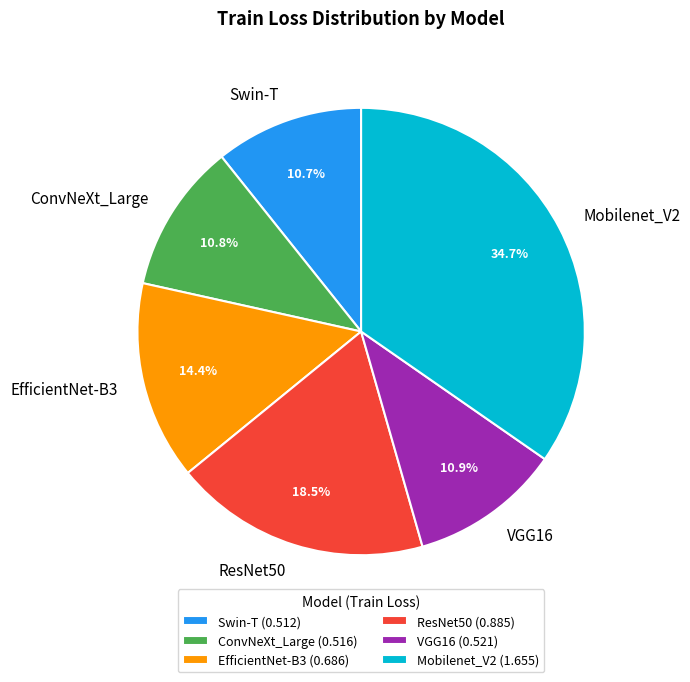

Is the sum of Mobilenet_V2 and Swin-T greater than half?

No